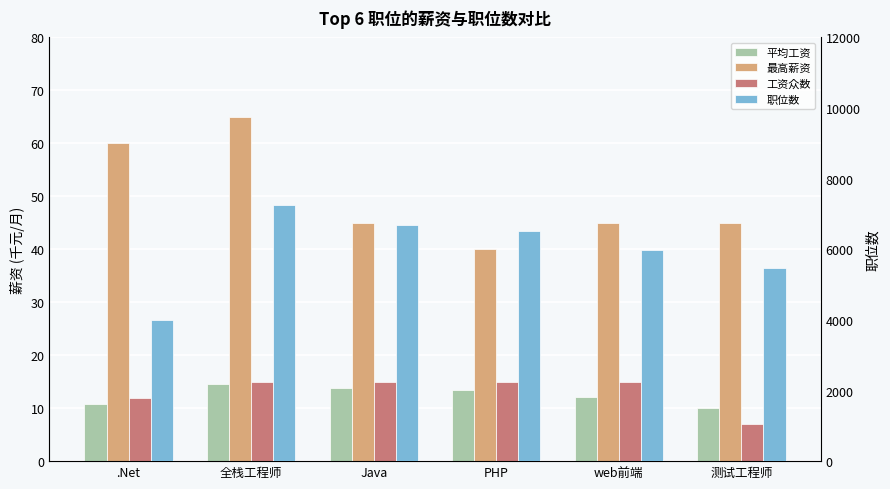

What is the value of the 工资众数 bar at the 5th from the left?

15.0